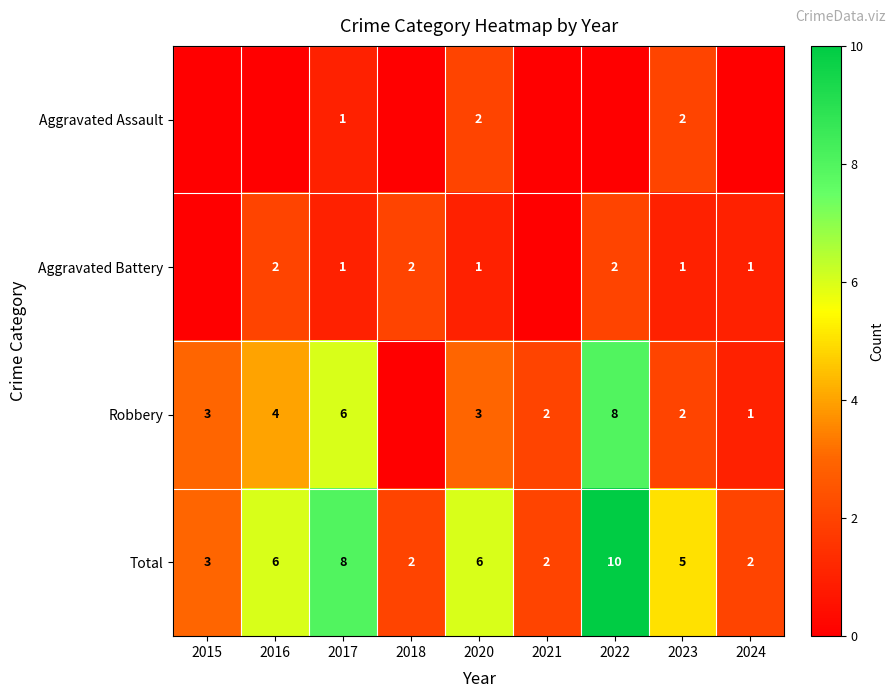

What value does the Total series have at 2022?

10